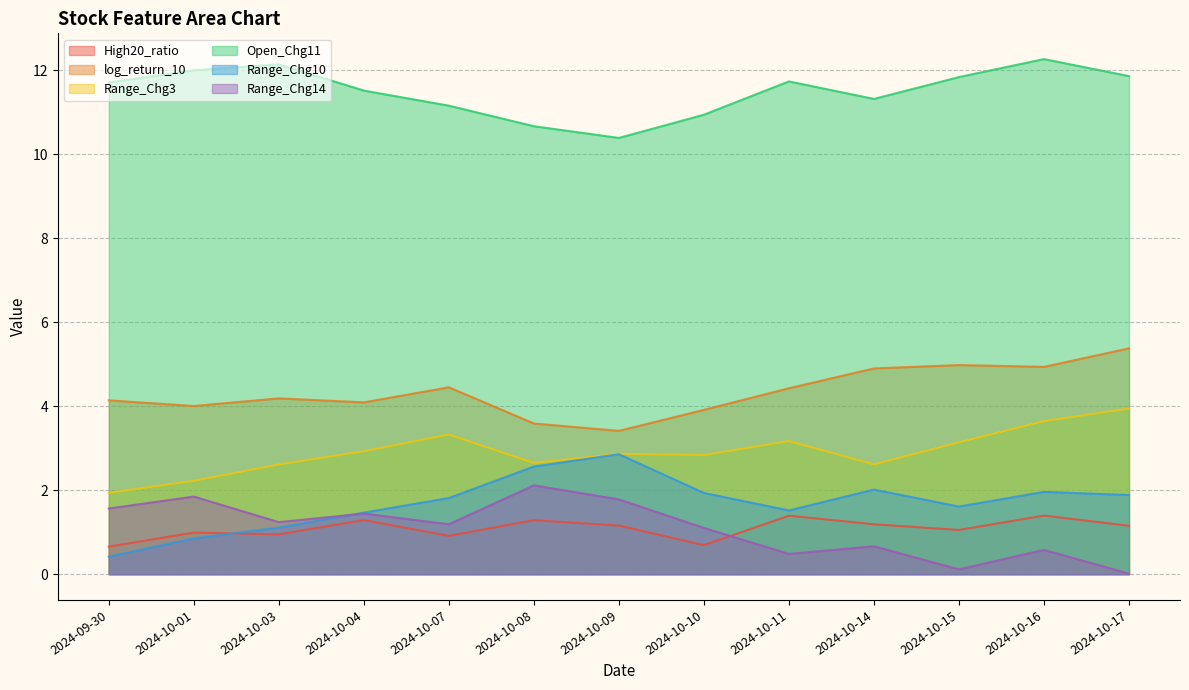

How many lines are shown in the chart?

6